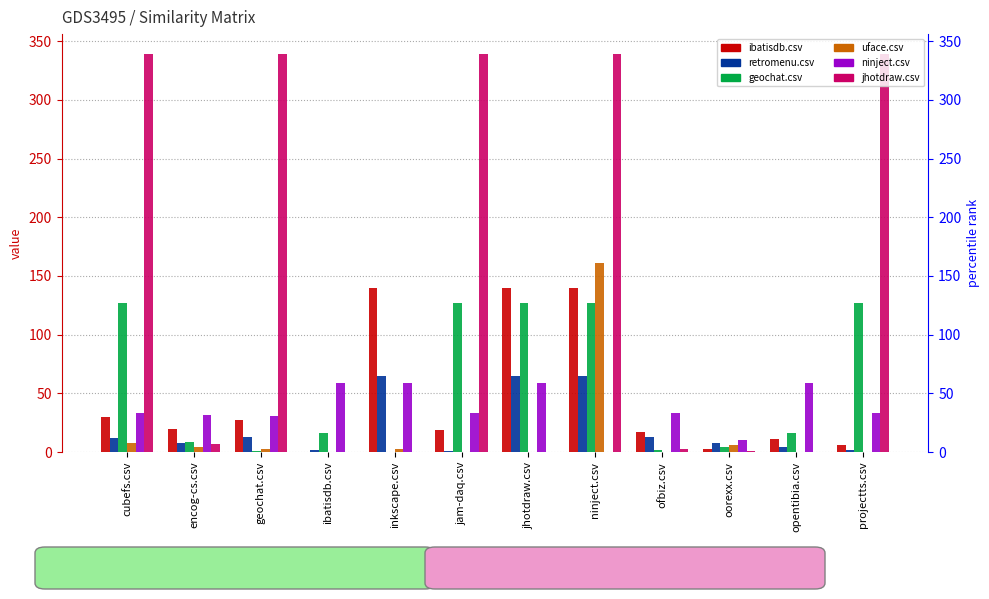

Does the chart contain stacked bars?

No